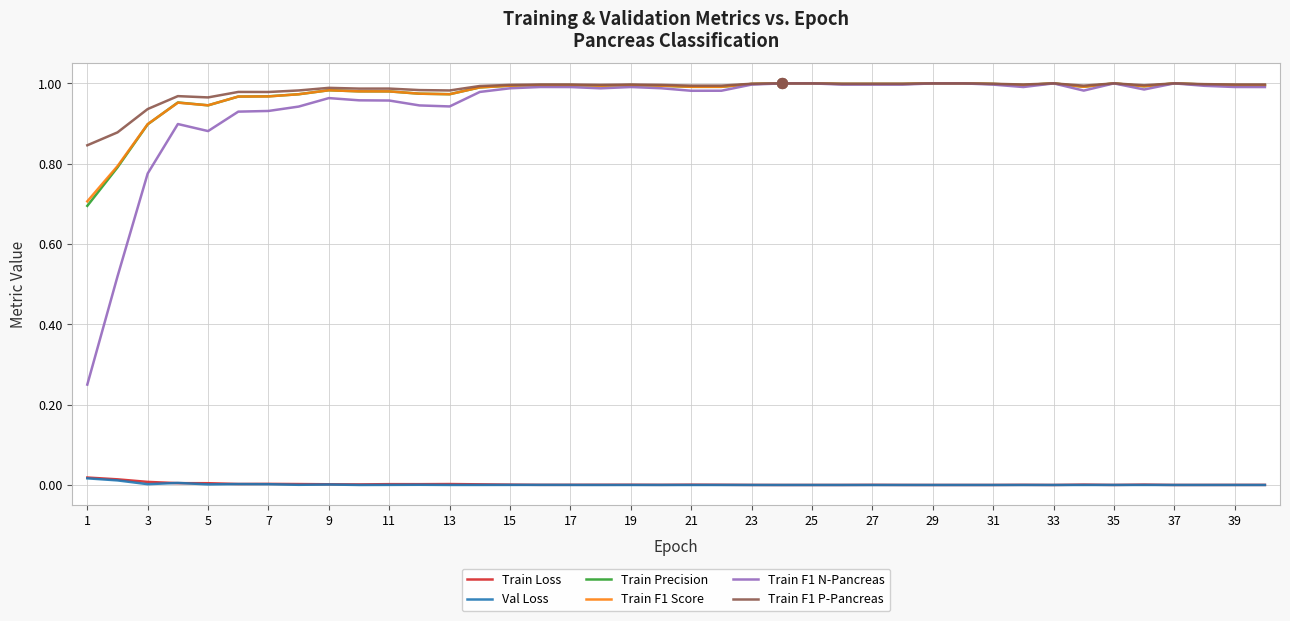

True or false: Val Loss and Train F1 N-Pancreas cross at least once.

False